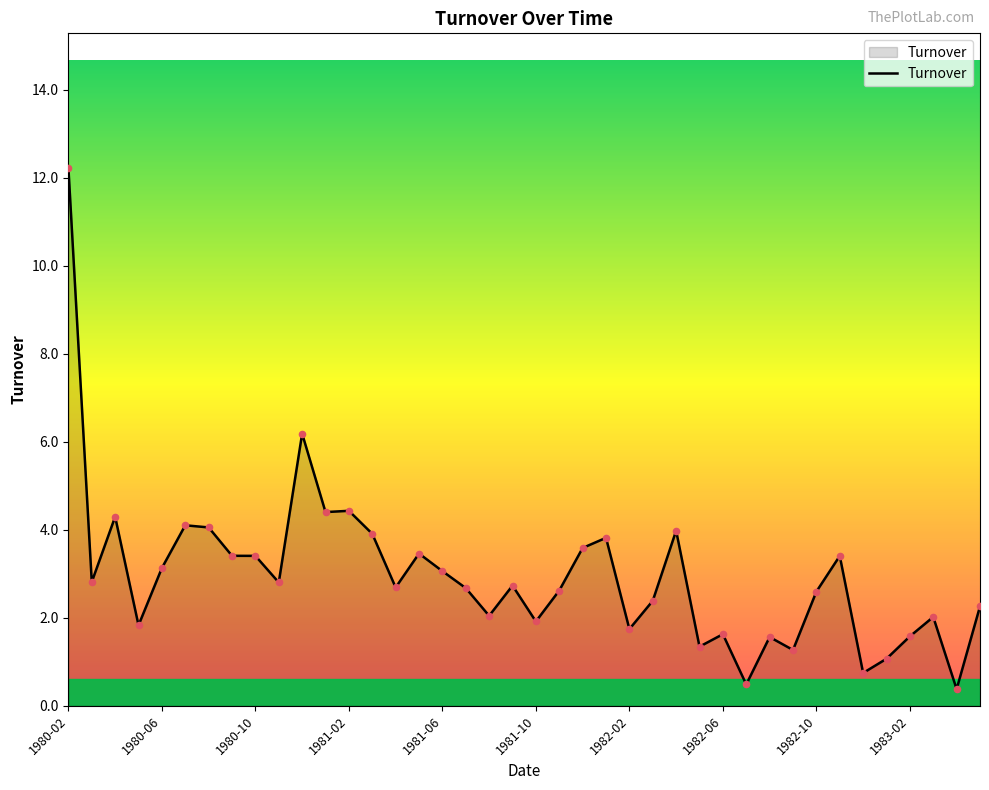

What is the smallest value displayed?

0.4